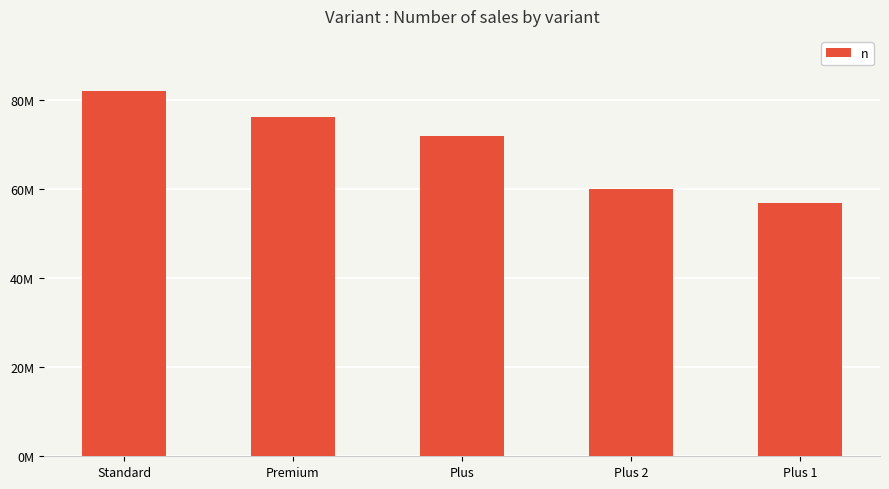

What is the greatest value displayed?

82066429.9